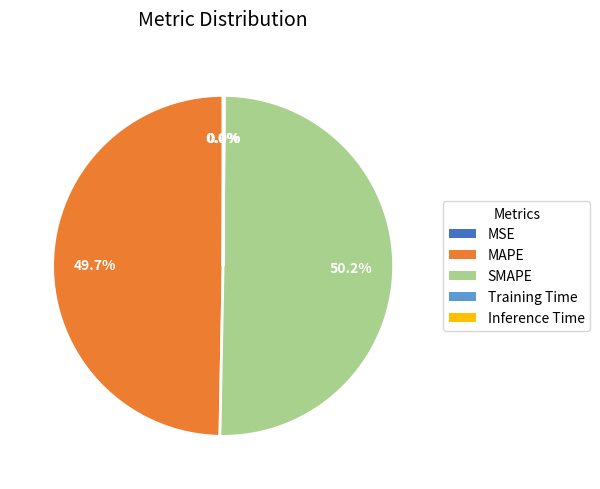

Does MAPE represent more than half of the total?

No